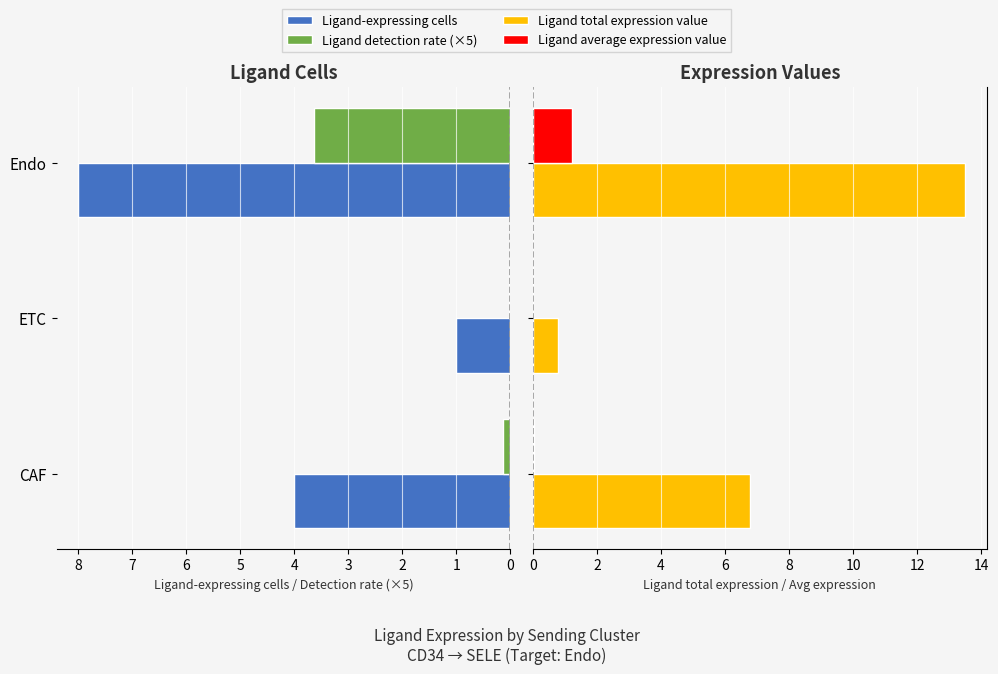

How many bars are there in total?

12